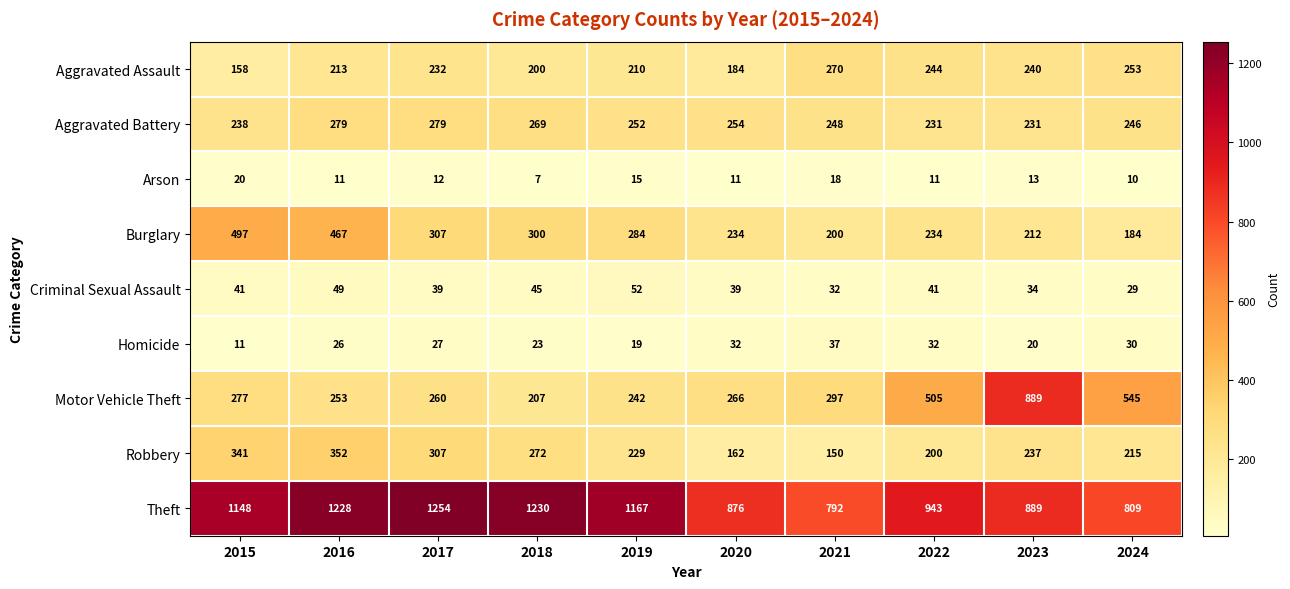

True or false: Homicide has a value of 26 at 2016.

True